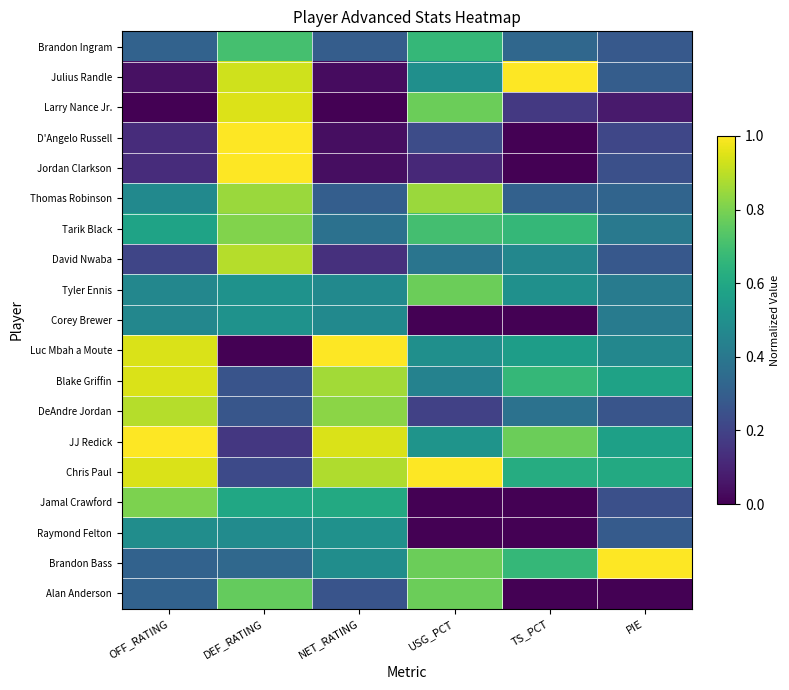

List the series in order of their peak value, highest first.

Julius Randle, D'Angelo Russell, Jordan Clarkson, Luc Mbah a Moute, JJ Redick, Chris Paul, Brandon Bass, Larry Nance Jr., Blake Griffin, DeAndre Jordan, David Nwaba, Thomas Robinson, Tarik Black, Jamal Crawford, Tyler Ennis, Alan Anderson, Brandon Ingram, Corey Brewer, Raymond Felton